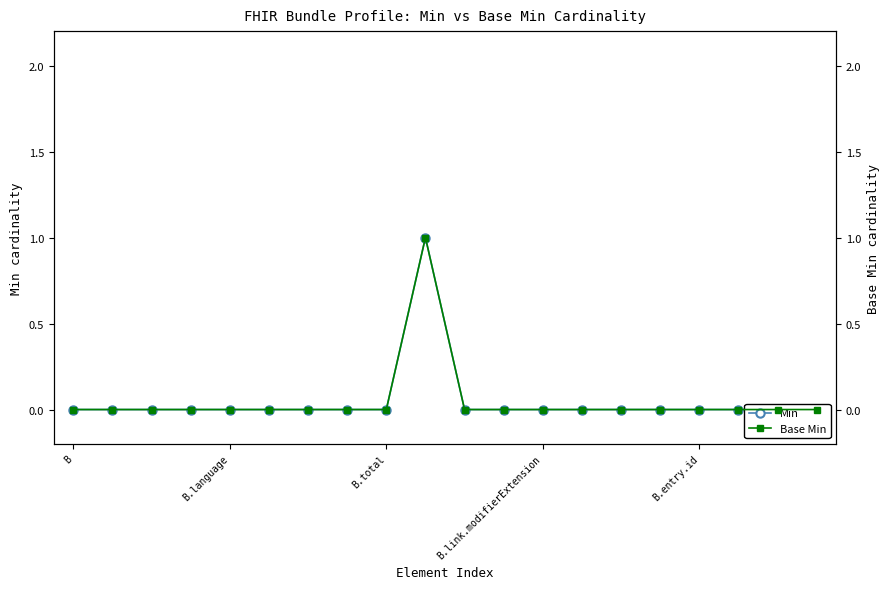

Where is Min nearest to the value 0?

B